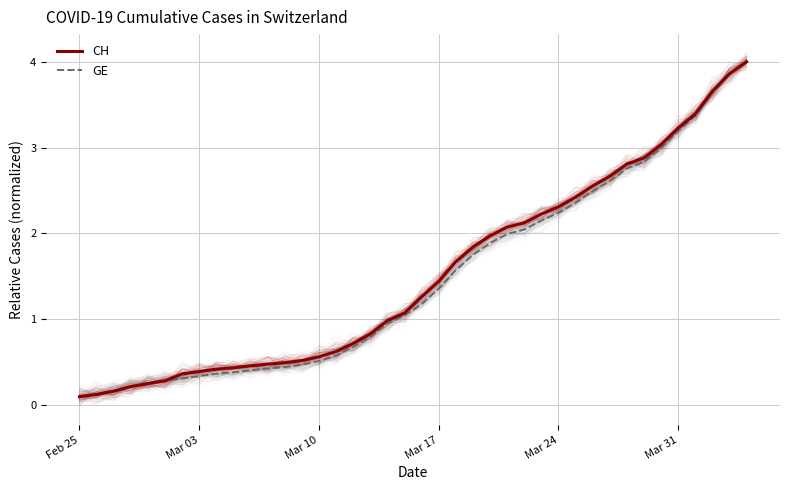

Reading right to left, extract all data points from this chart.

CH: 4.0	3.9	3.7	3.4	3.2	3.0	2.9	2.8	2.7	2.6	2.4	2.3	2.2	2.1	2.1	2.0	1.8	1.7	1.4	1.3	1.1	1.0	0.8	0.7	0.6	0.6	0.5	0.5	0.5	0.5	0.4	0.4	0.4	0.4	0.3	0.2	0.2	0.2	0.1	0.1
GE: 4.0	3.9	3.6	3.4	3.2	3.0	2.8	2.8	2.6	2.5	2.4	2.2	2.1	2.0	2.0	1.9	1.7	1.6	1.4	1.2	1.0	0.9	0.8	0.7	0.6	0.5	0.5	0.4	0.4	0.4	0.4	0.4	0.3	0.3	0.3	0.3	0.2	0.2	0.1	0.1